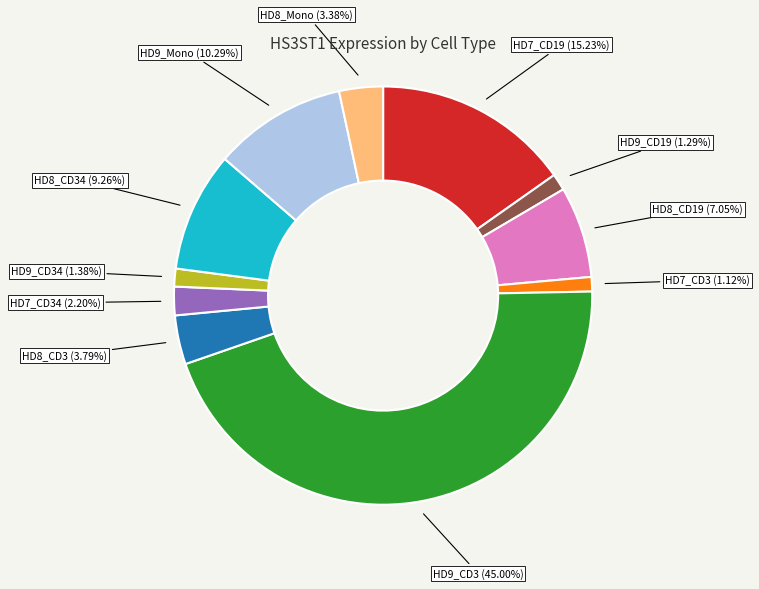

To the nearest percent, what is the average slice percentage?

9%